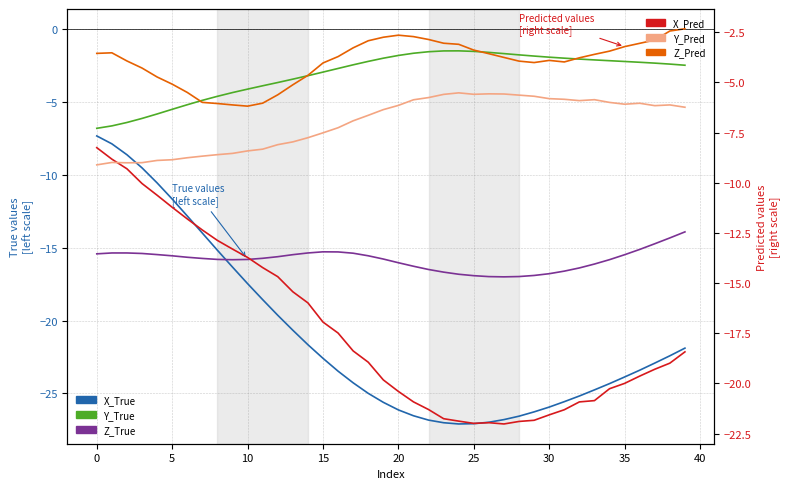

Is the value of X_True at 19 greater than the value of Y_Pred at 26?

No